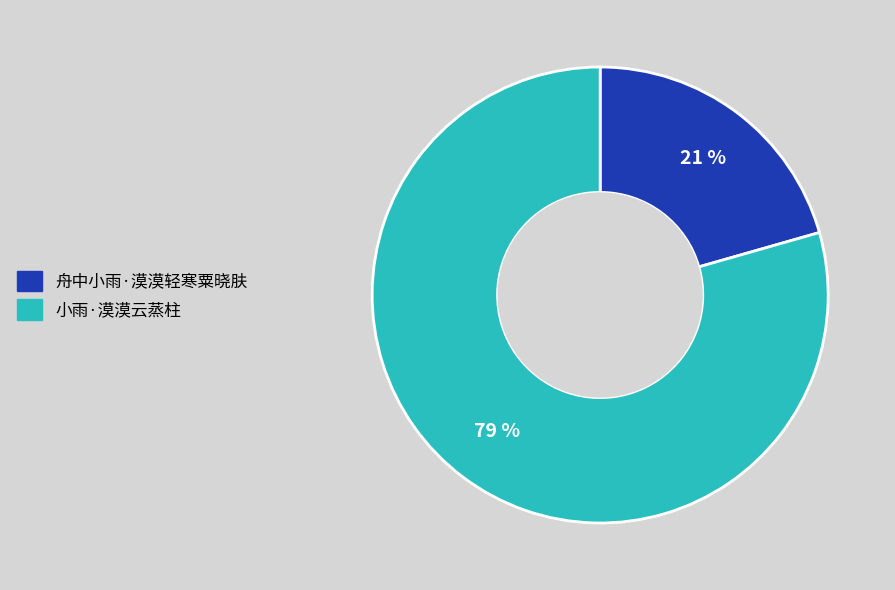

How many segments does this pie chart have?

2